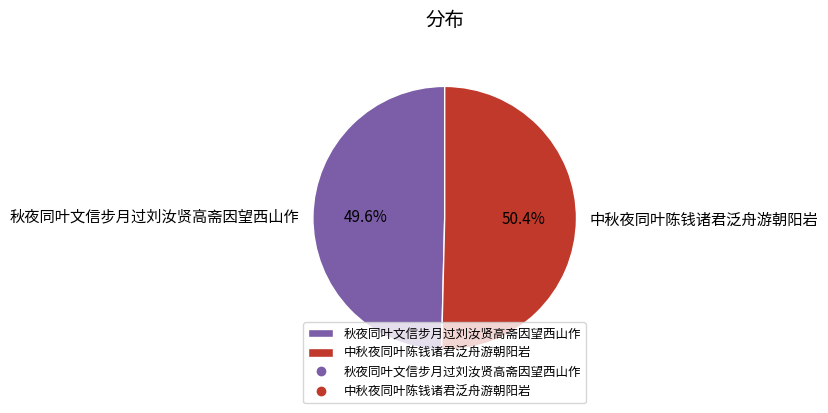

Count the number of slices in the pie.

2